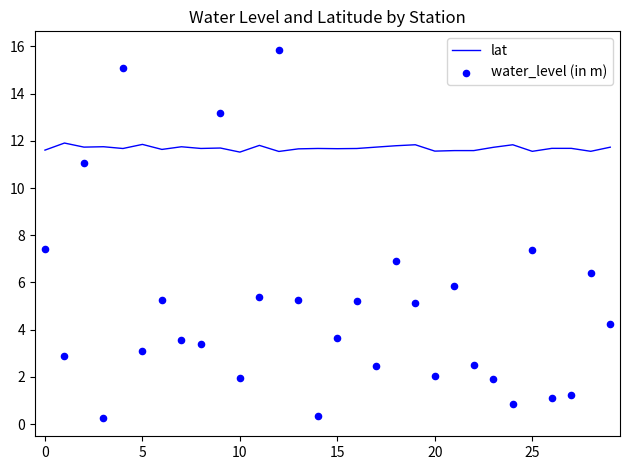

At how many categories does at least one series exceed 12?

3